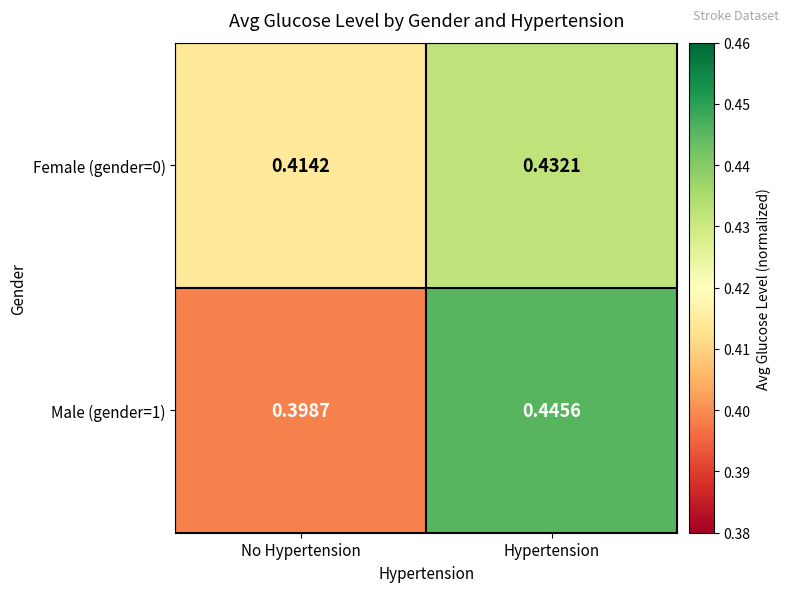

Is the value of Female (gender=0) at Hypertension greater than the value of Male (gender=1) at No Hypertension?

Yes